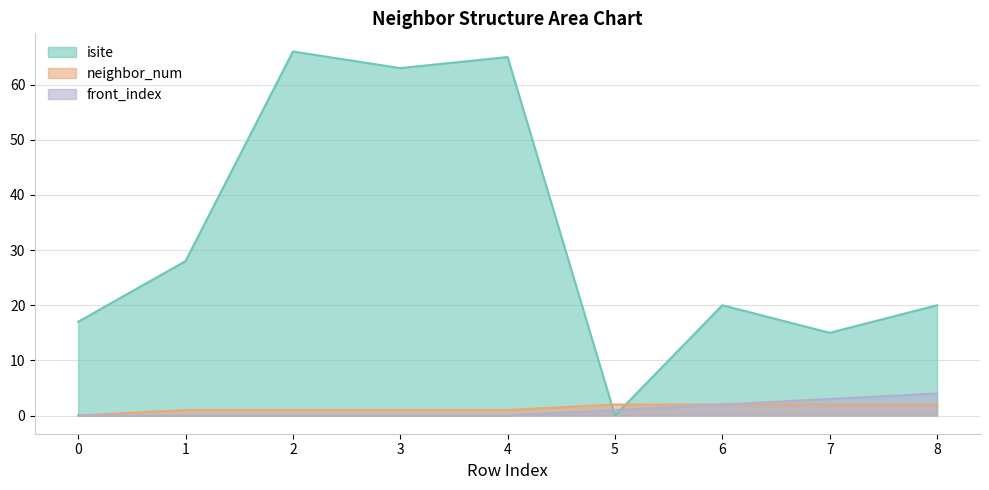

How many series are shown in this chart?

3